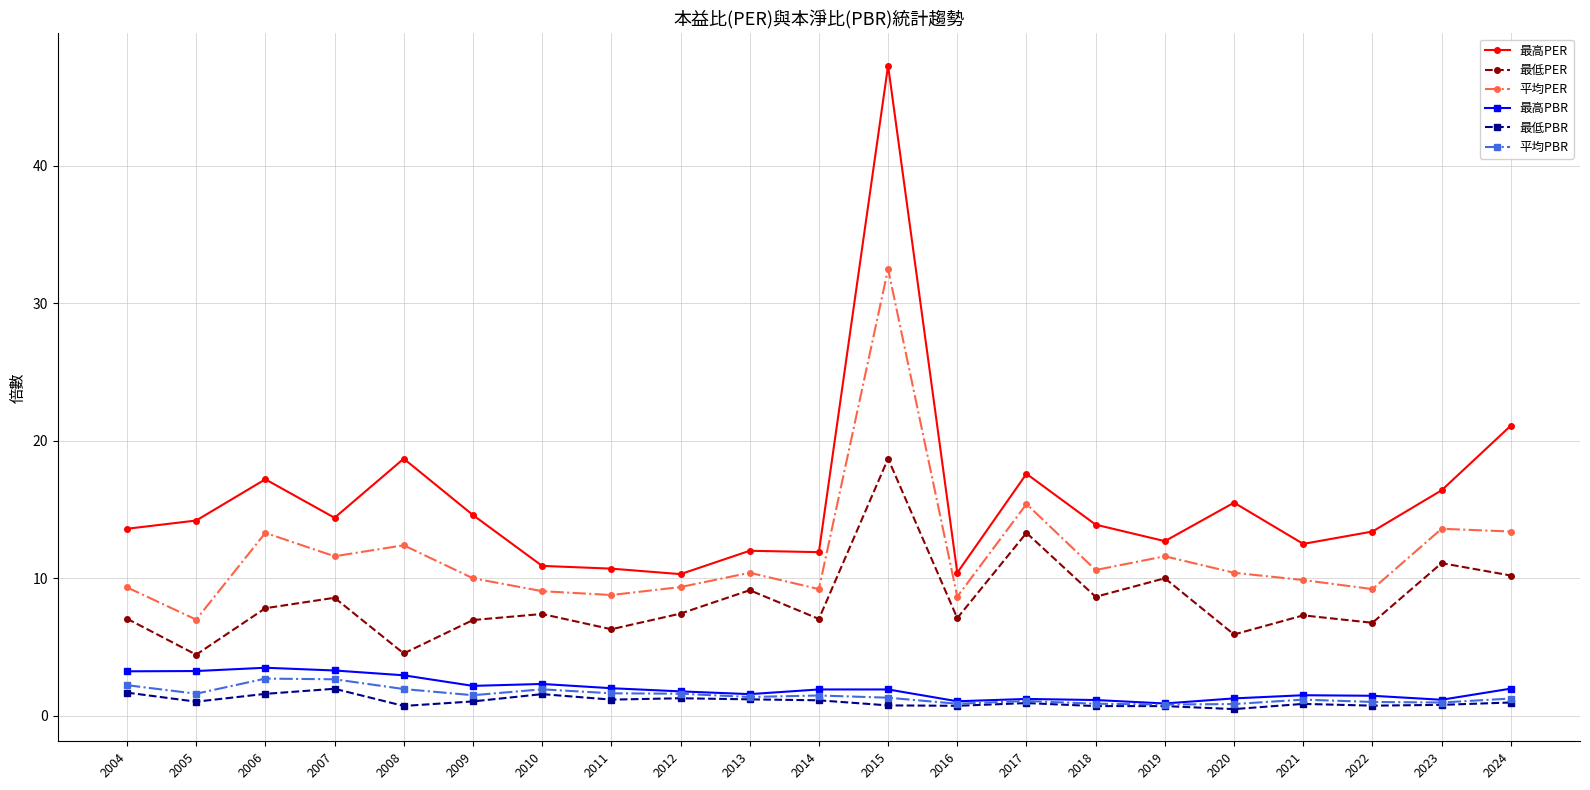

Which series has the widest spread of values?

最高PER